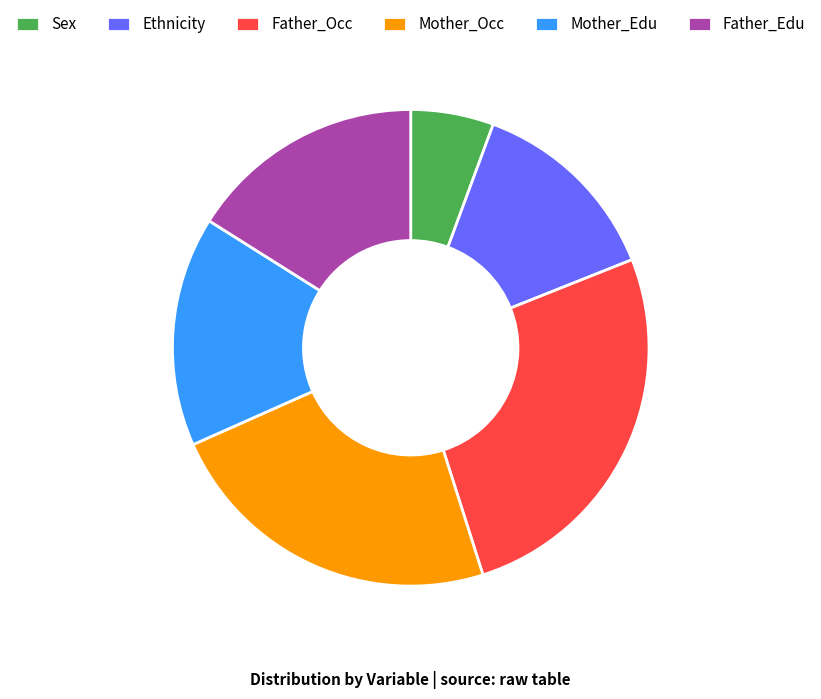

What is the ratio of the value at Father_Edu to the value at Sex?

2.9